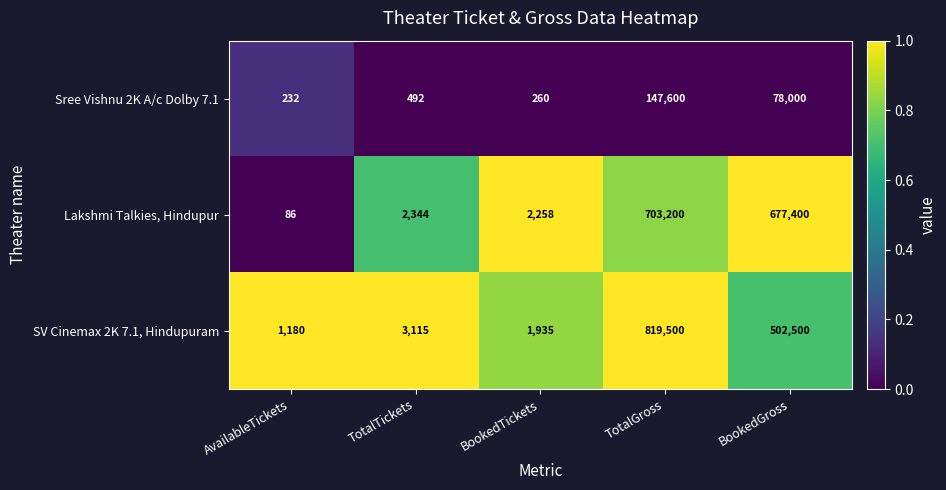

Reading left to right, what are all the values shown in this chart?

Sree Vishnu 2K A/c Dolby 7.1: AvailableTickets=232	TotalTickets=492	BookedTickets=260	TotalGross=147600	BookedGross=78000
Lakshmi Talkies, Hindupur: AvailableTickets=86	TotalTickets=2344	BookedTickets=2258	TotalGross=703200	BookedGross=677400
SV Cinemax 2K 7.1, Hindupuram: AvailableTickets=1180	TotalTickets=3115	BookedTickets=1935	TotalGross=819500	BookedGross=502500